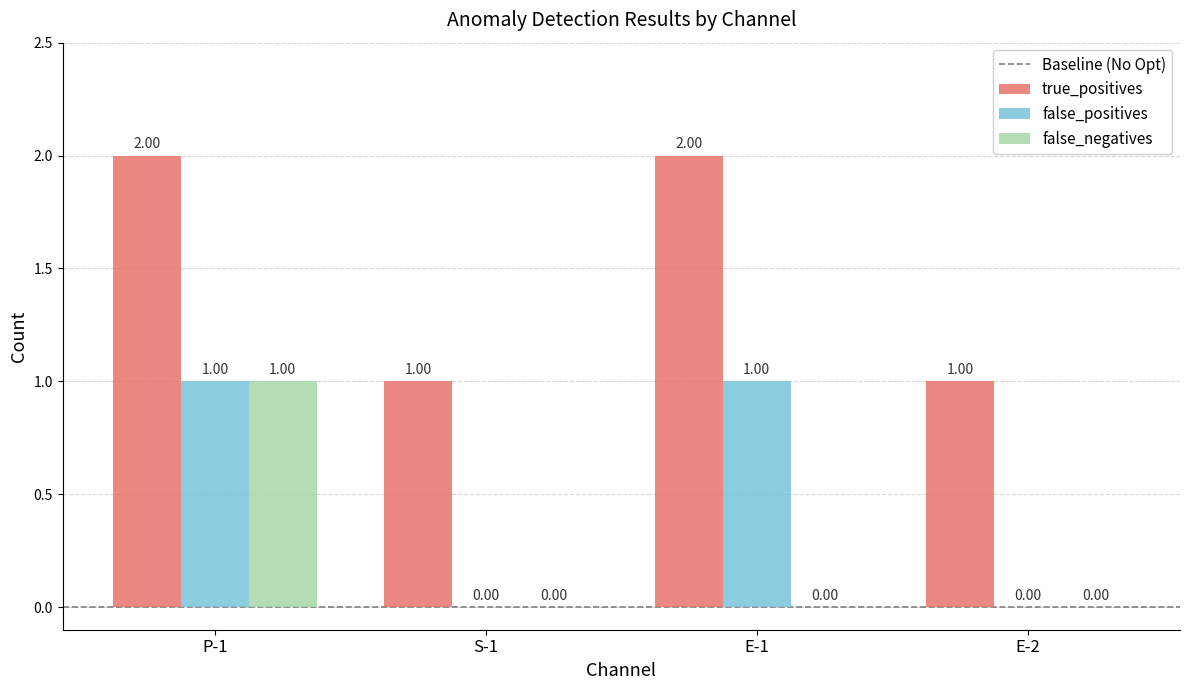

At which category is the sum across all series the highest?

P-1